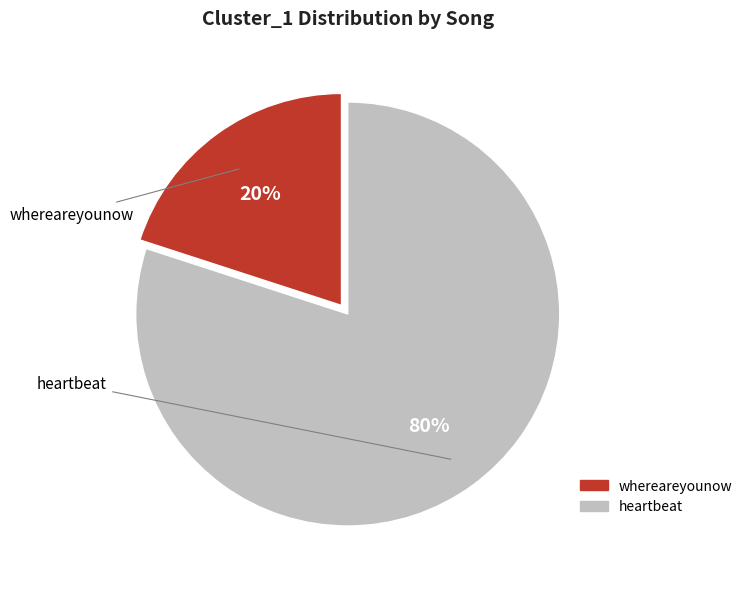

Between heartbeat and whereareyounow, which is larger?

heartbeat